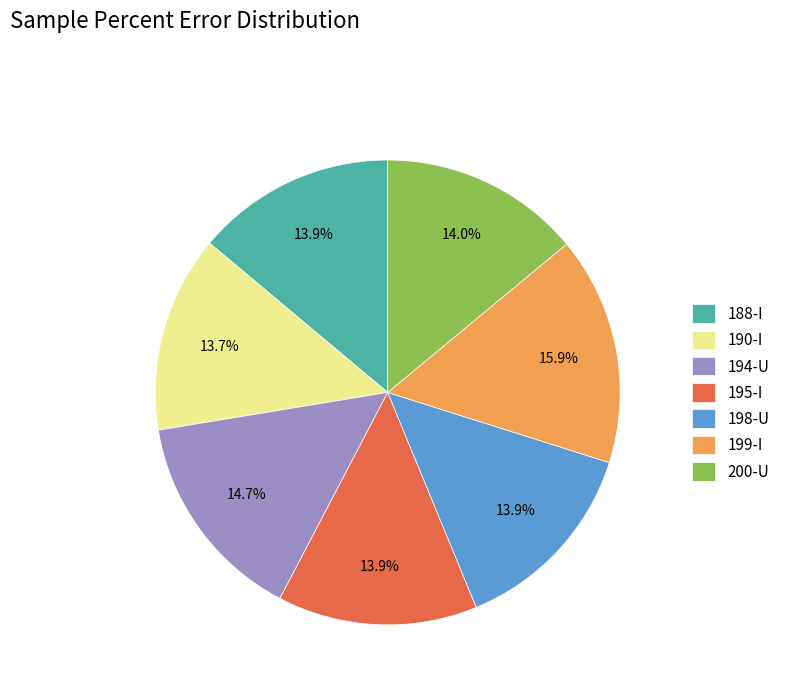

To the nearest percent, what is the average slice percentage?

14%